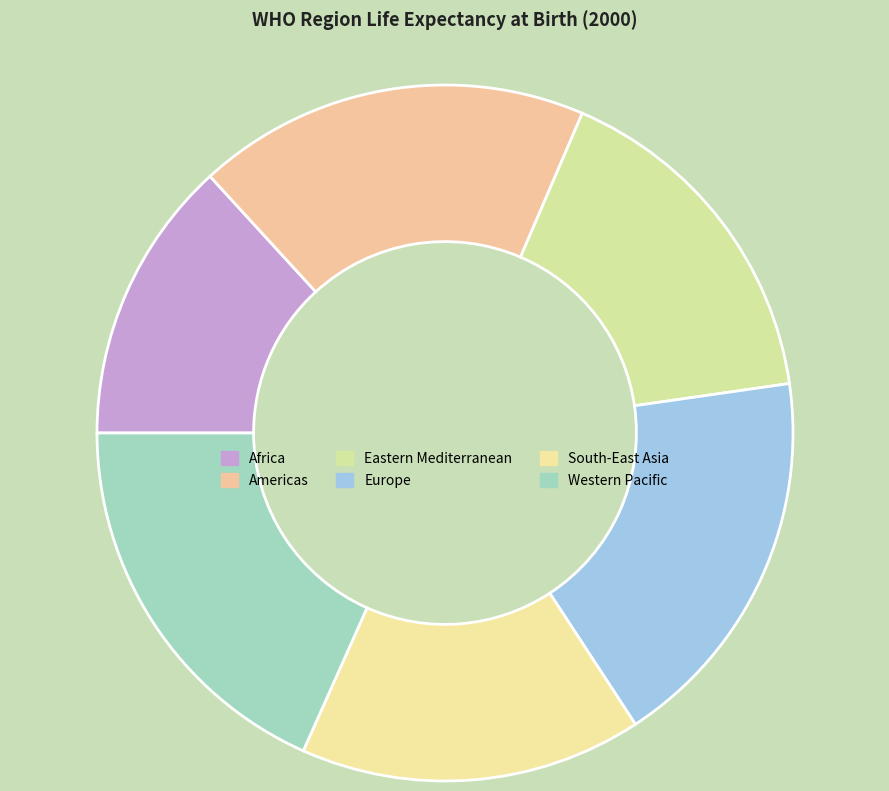

Combined, do South-East Asia and Western Pacific account for over 50%?

No